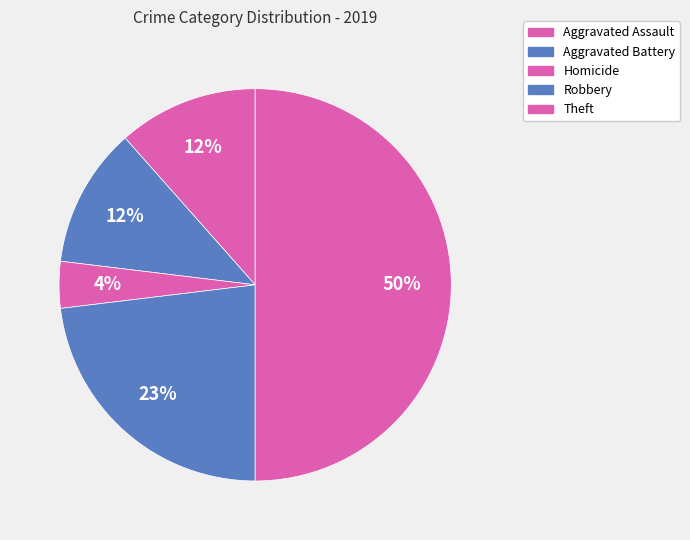

Which category has the biggest portion of the pie?

Theft